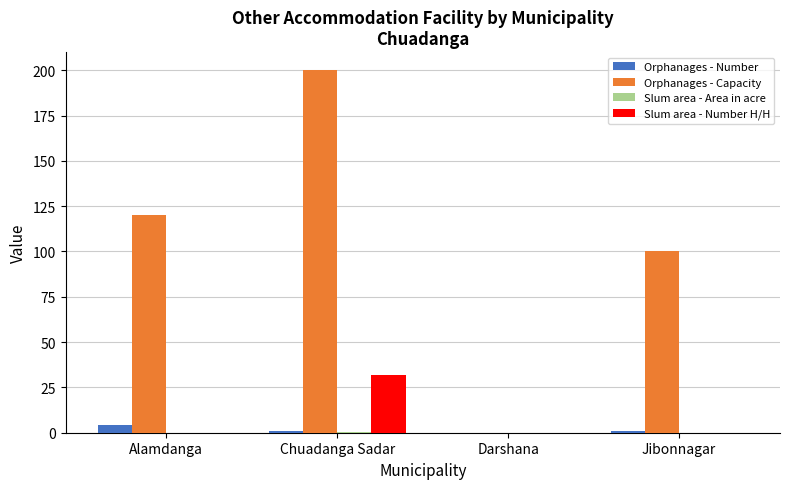

What is the sum of all Slum area - Number H/H values?

32.0